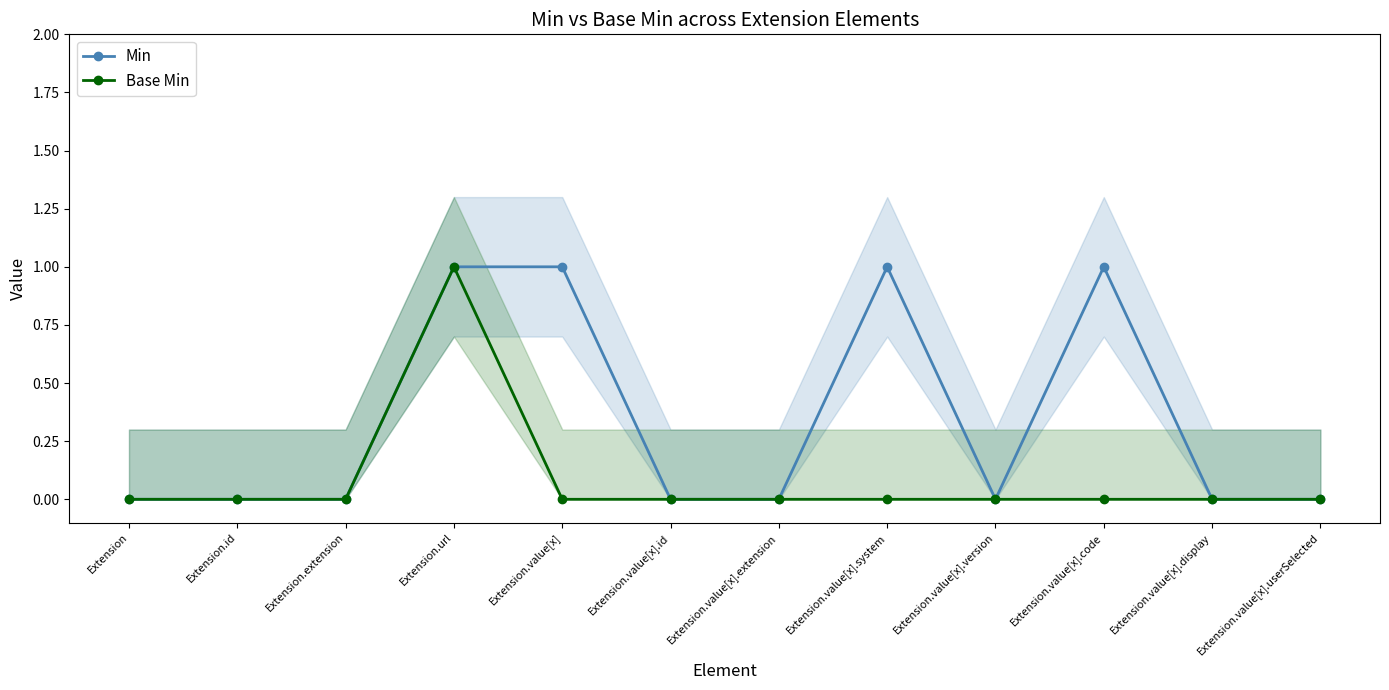

Which has a higher value, Extension.id or Extension.extension?

Extension.id